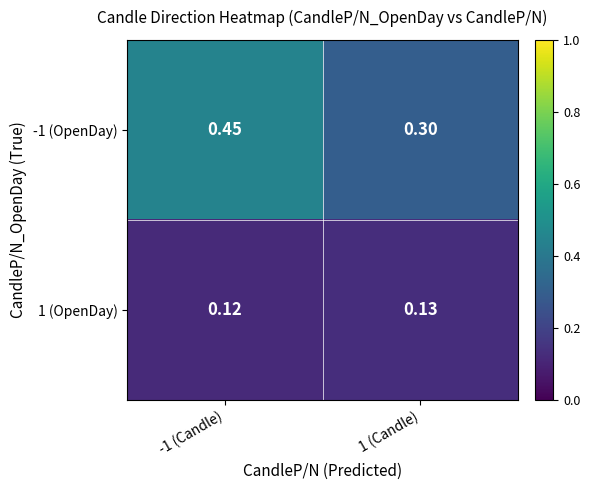

Is the value of -1 (OpenDay) at 1 (Candle) greater than the value of 1 (OpenDay) at -1 (Candle)?

Yes